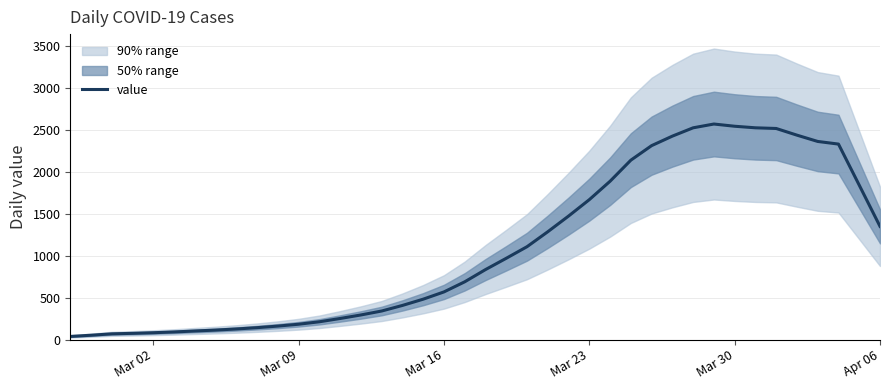

What is the maximum value for value?

2567.0